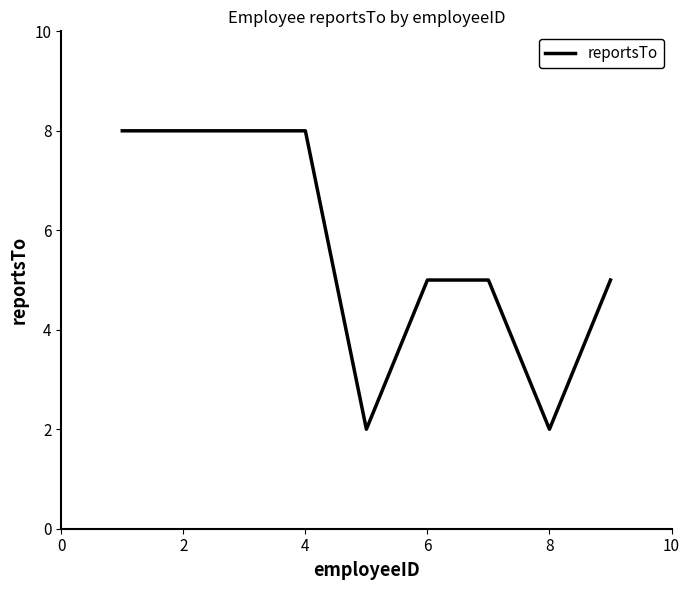

What is the greatest value displayed?

8